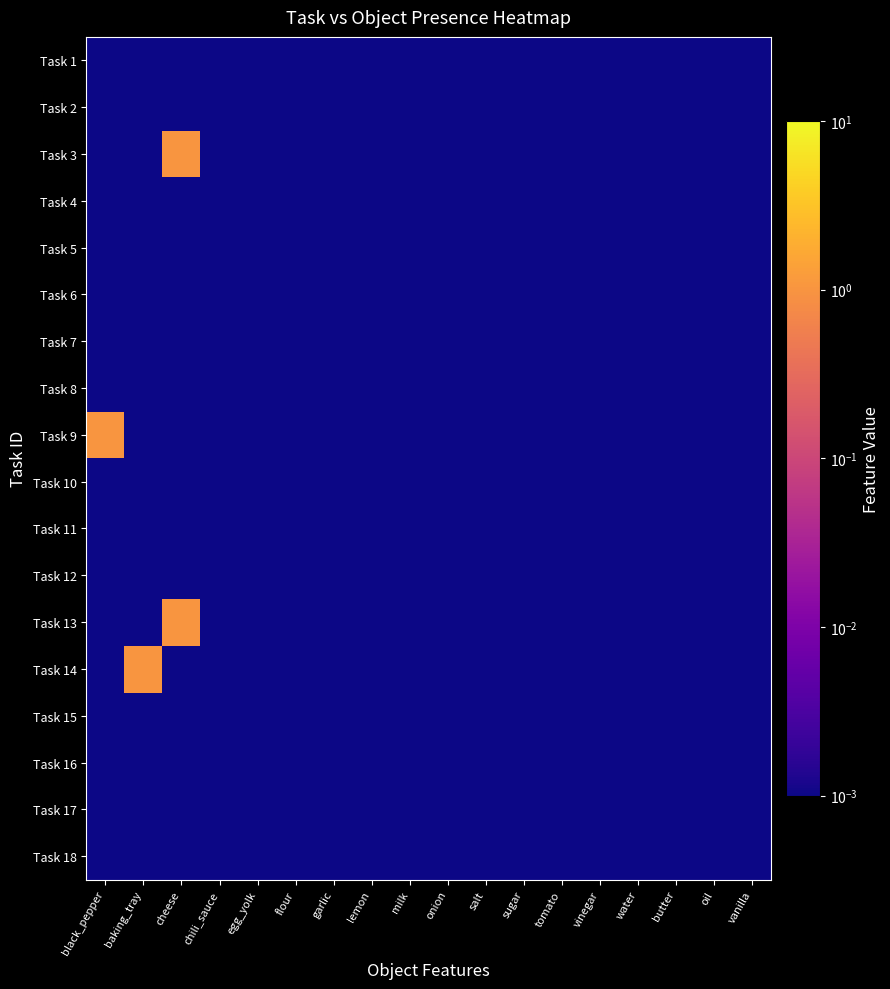

At which category is the sum across all series the highest?

cheese